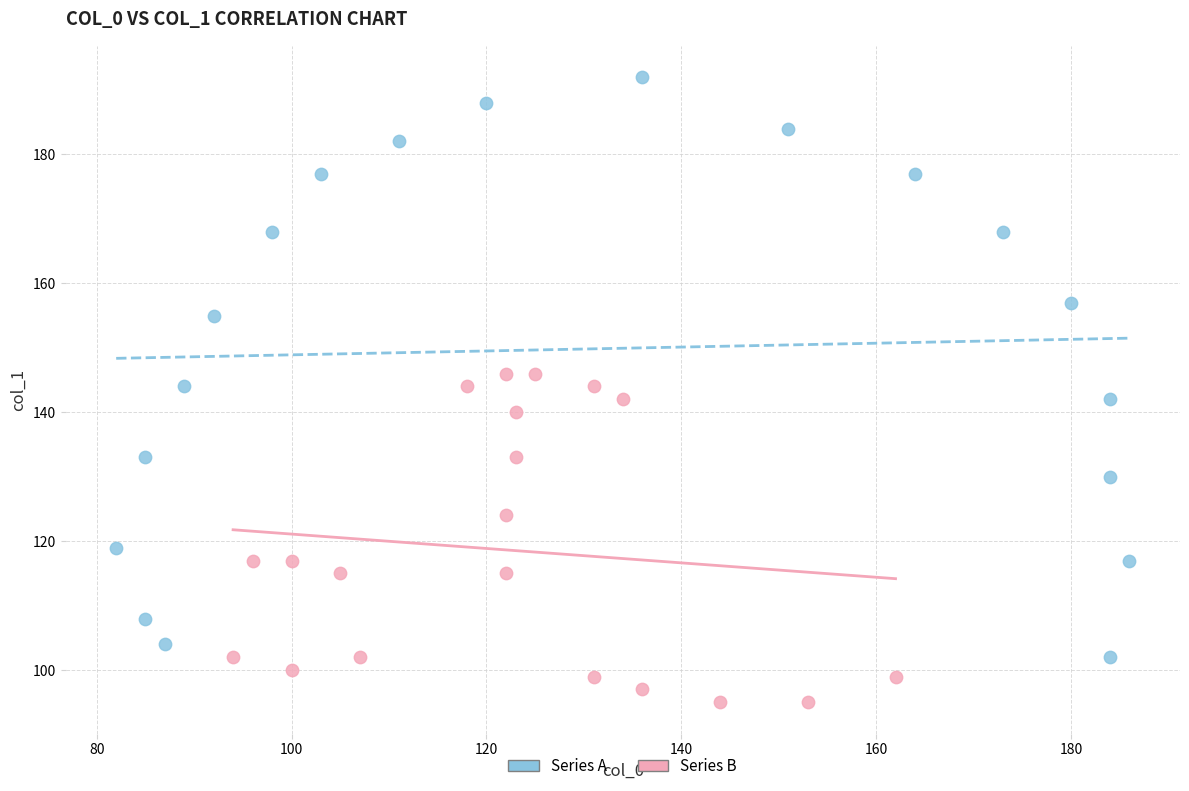

Which series contains the highest Y value?

Series A